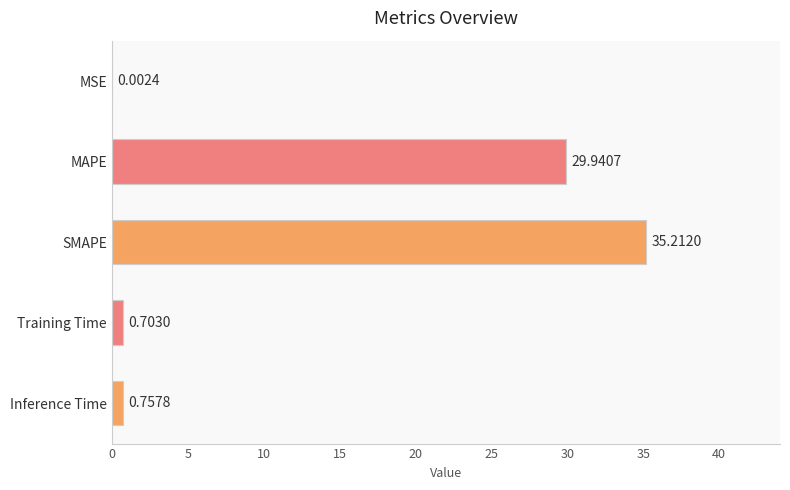

Approximately how many times larger is the value at SMAPE compared to MAPE?

1.2